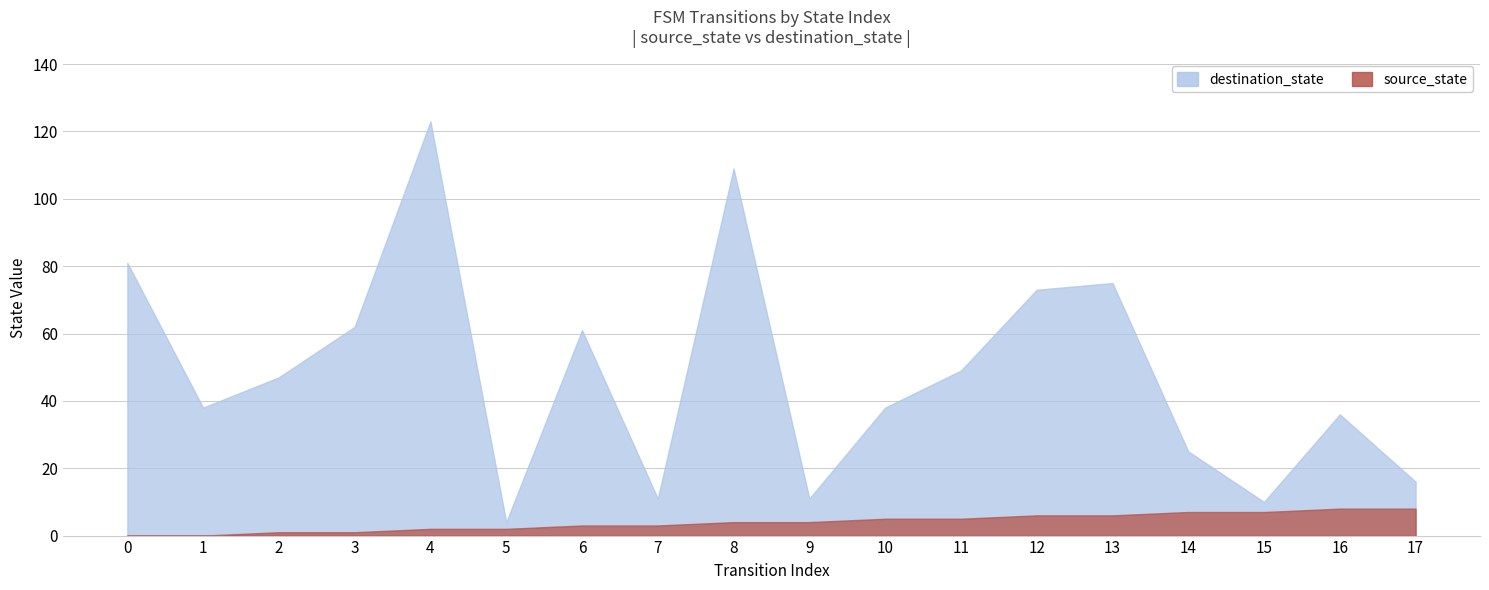

How many lines are shown in the chart?

2